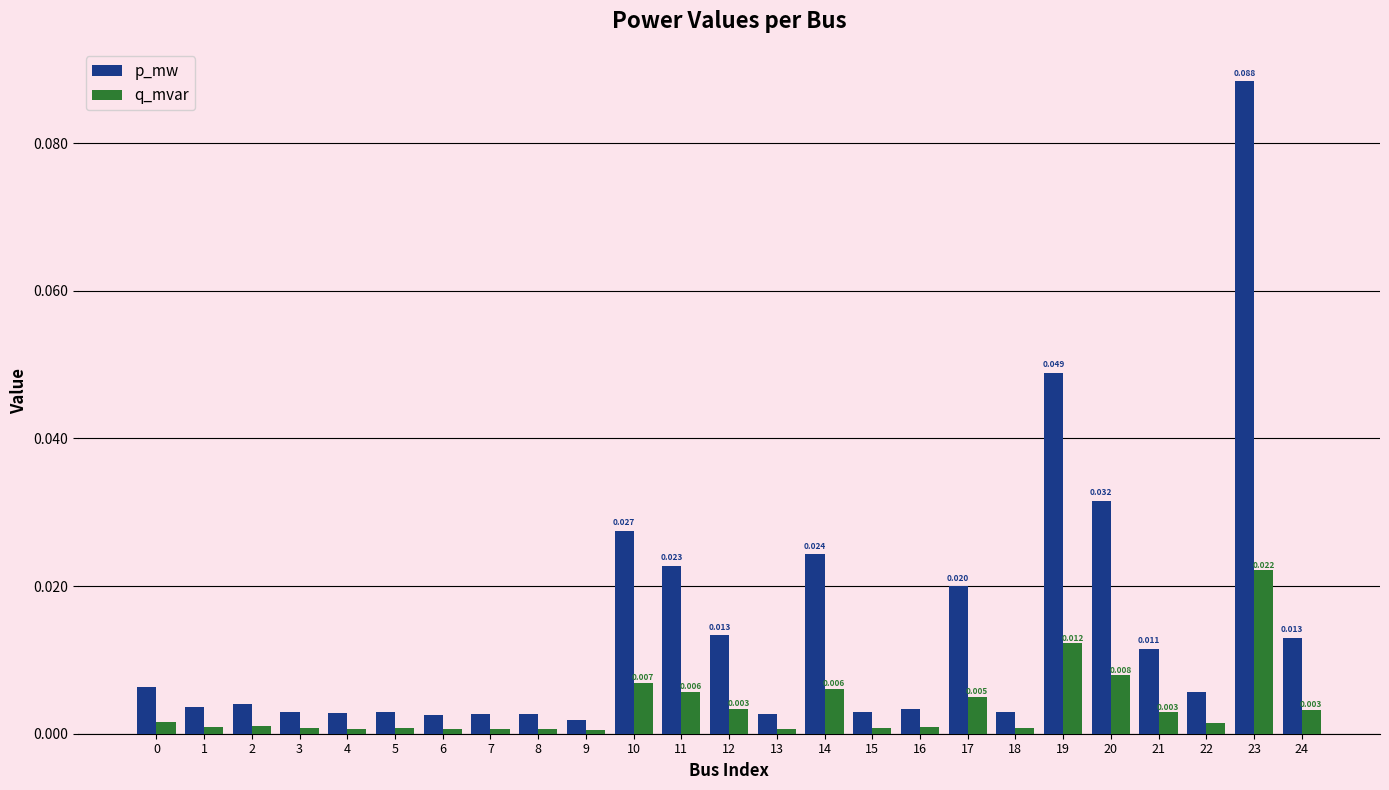

Which series has the largest range (max minus min)?

p_mw